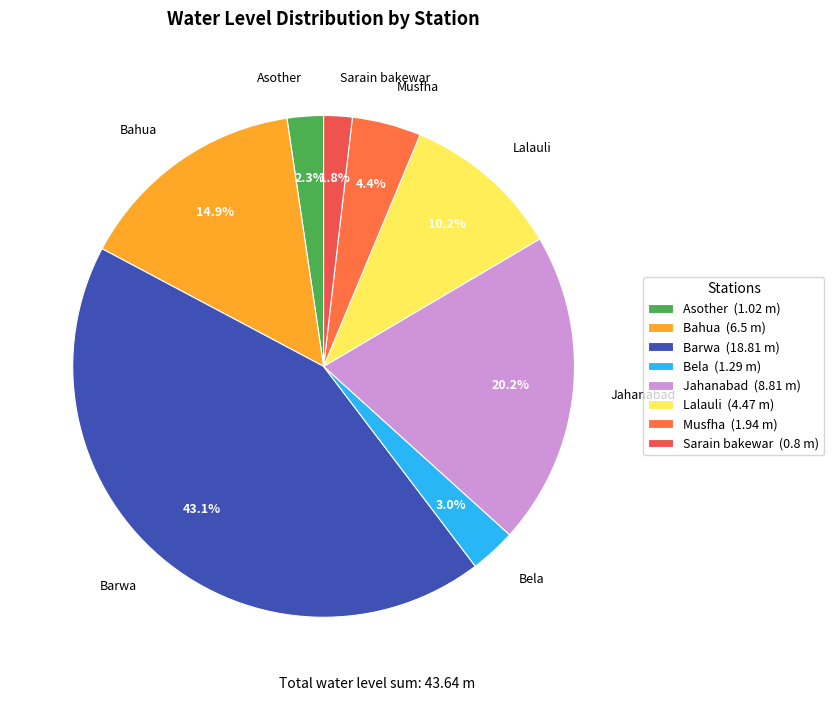

What percentage is NOT represented by Bela?

97.0%